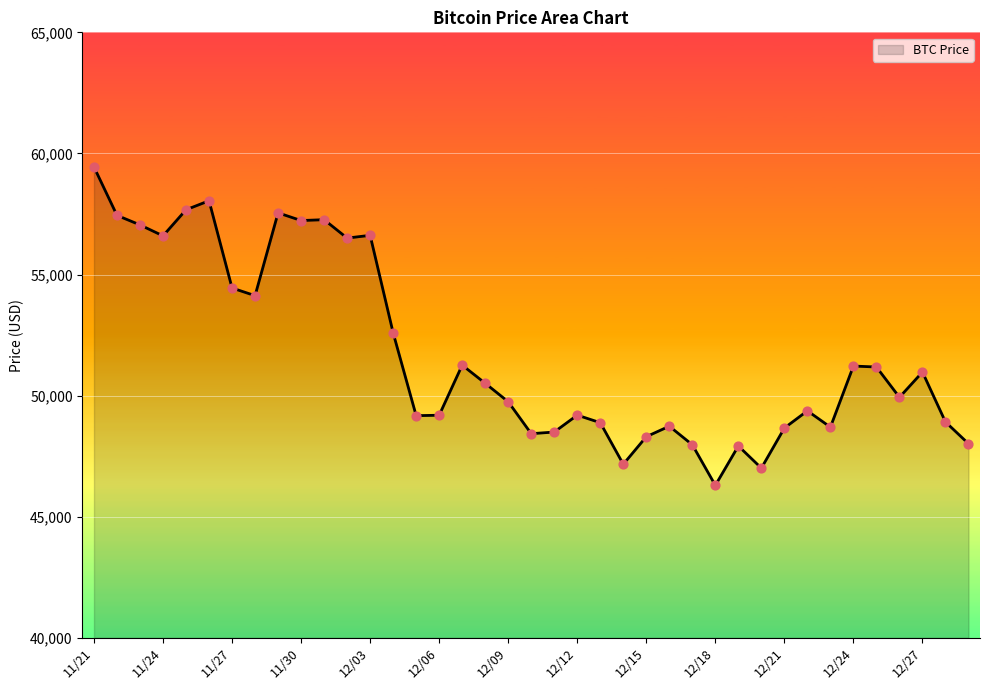

What is the difference between the maximum and minimum values?

13145